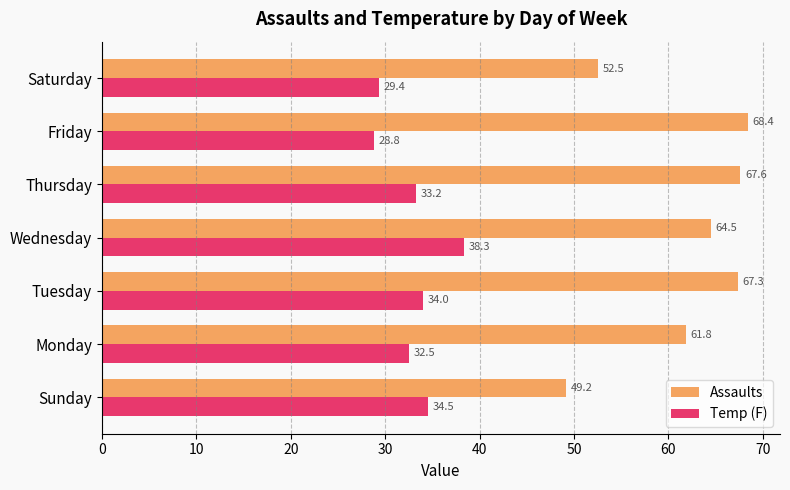

Is the value of Assaults at Tuesday greater than the value of Temp (F) at Thursday?

Yes